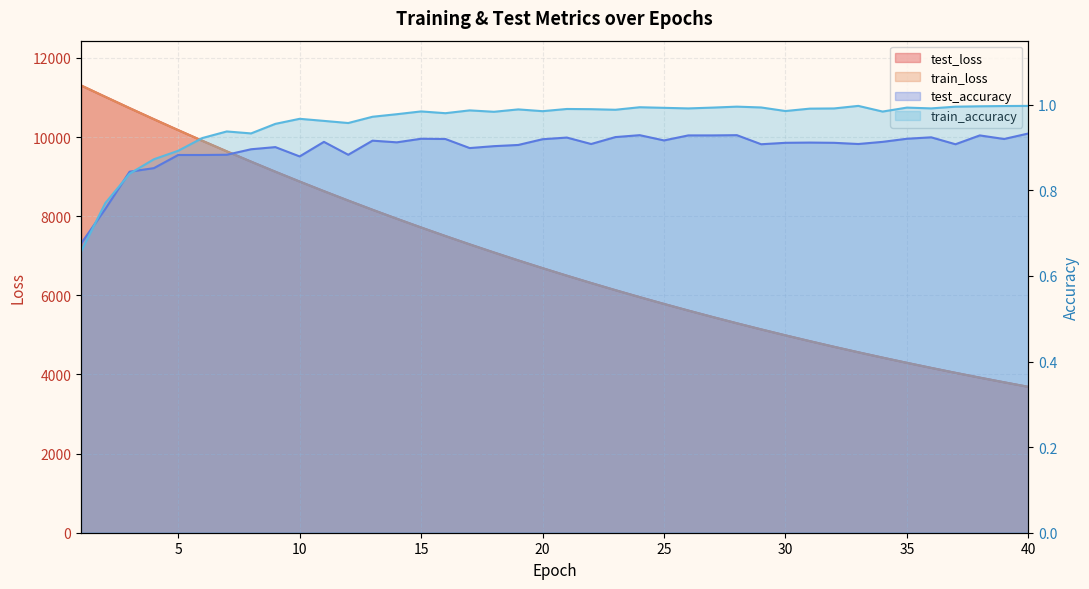

What is the sum of the train_loss values at 18 and 28?

12374.2